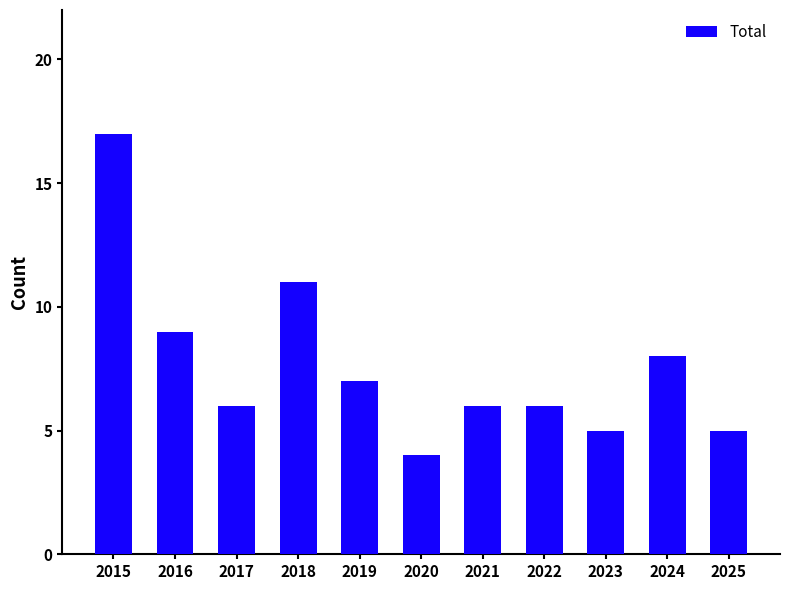

How many bars are there in total?

11